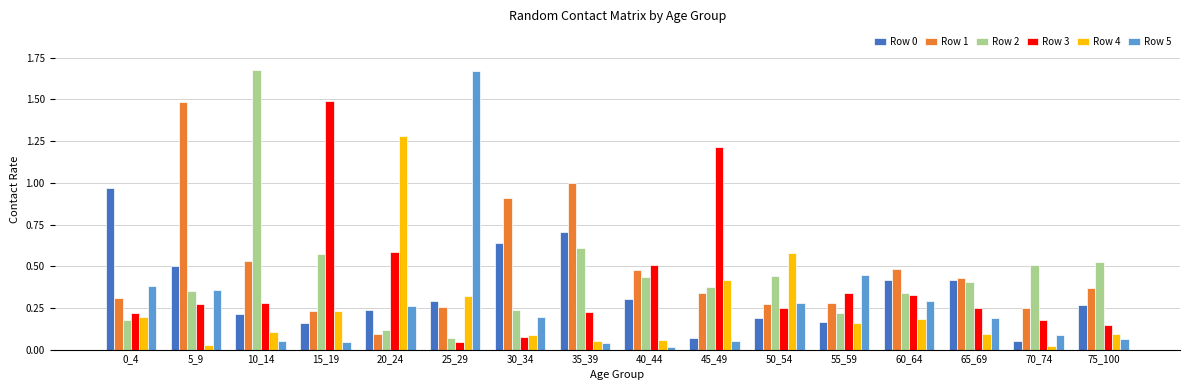

At which category is the sum across all series the highest?

5_9